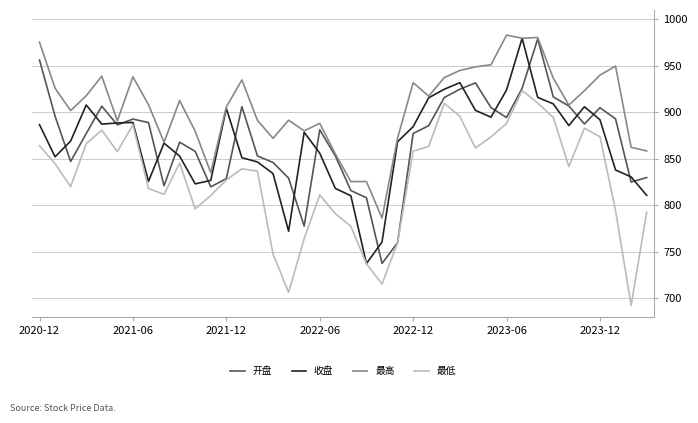

What is the smallest value displayed?

692.5